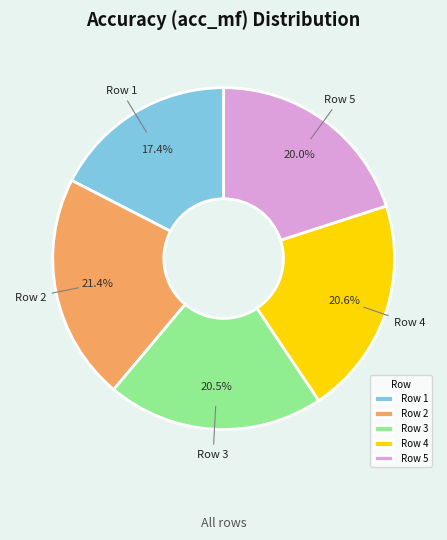

How many segments does this pie chart have?

5